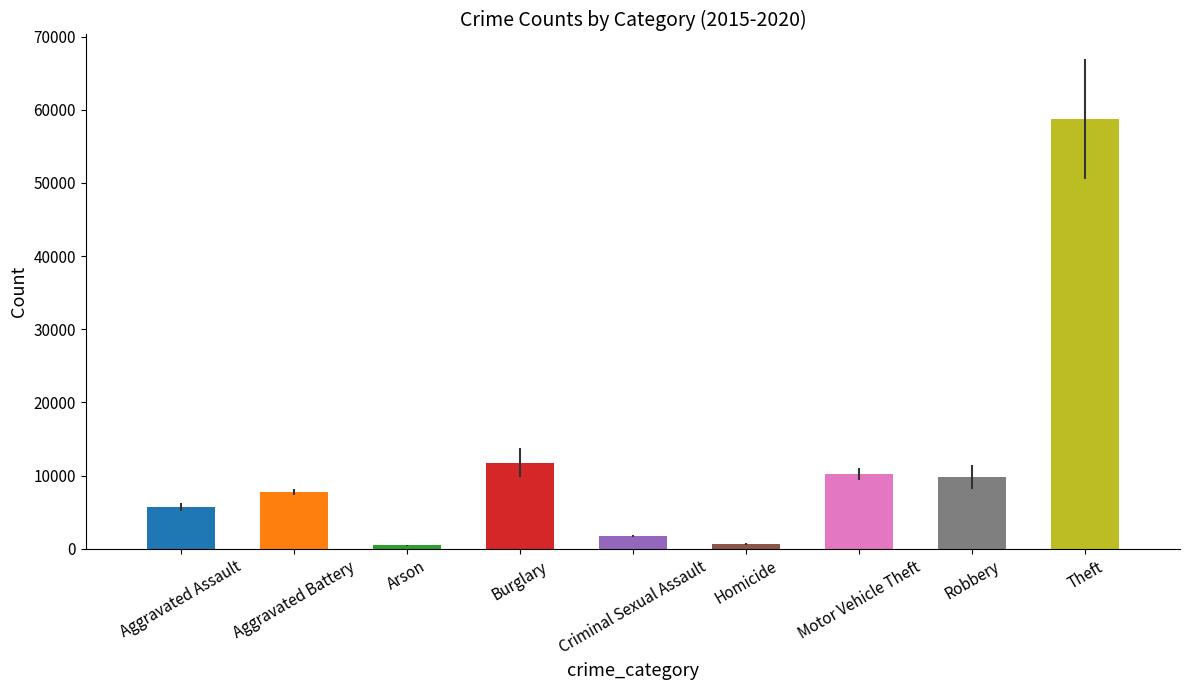

What value does the data have at Criminal Sexual Assault?

1774.8